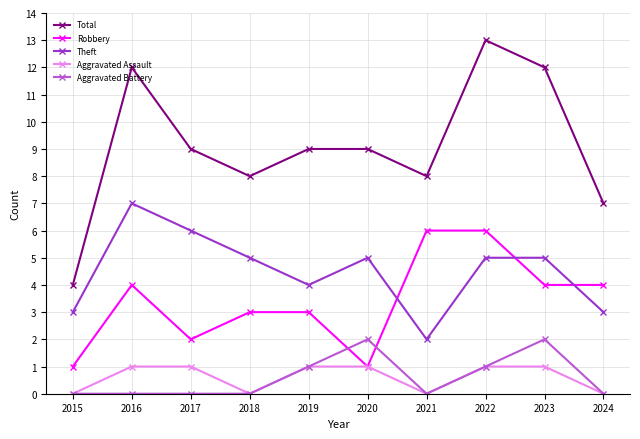

Which category has the highest value across all series?

2022